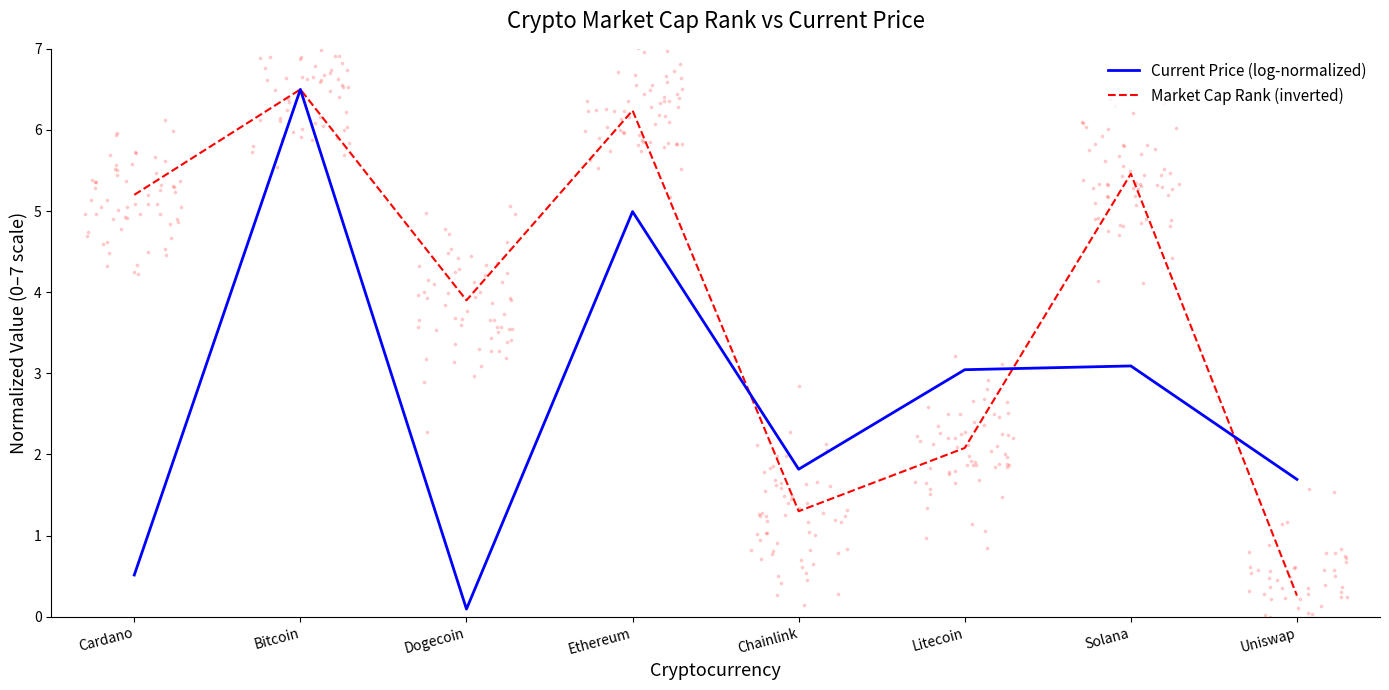

Which series has the largest total across all categories?

Market Cap Rank (inverted)